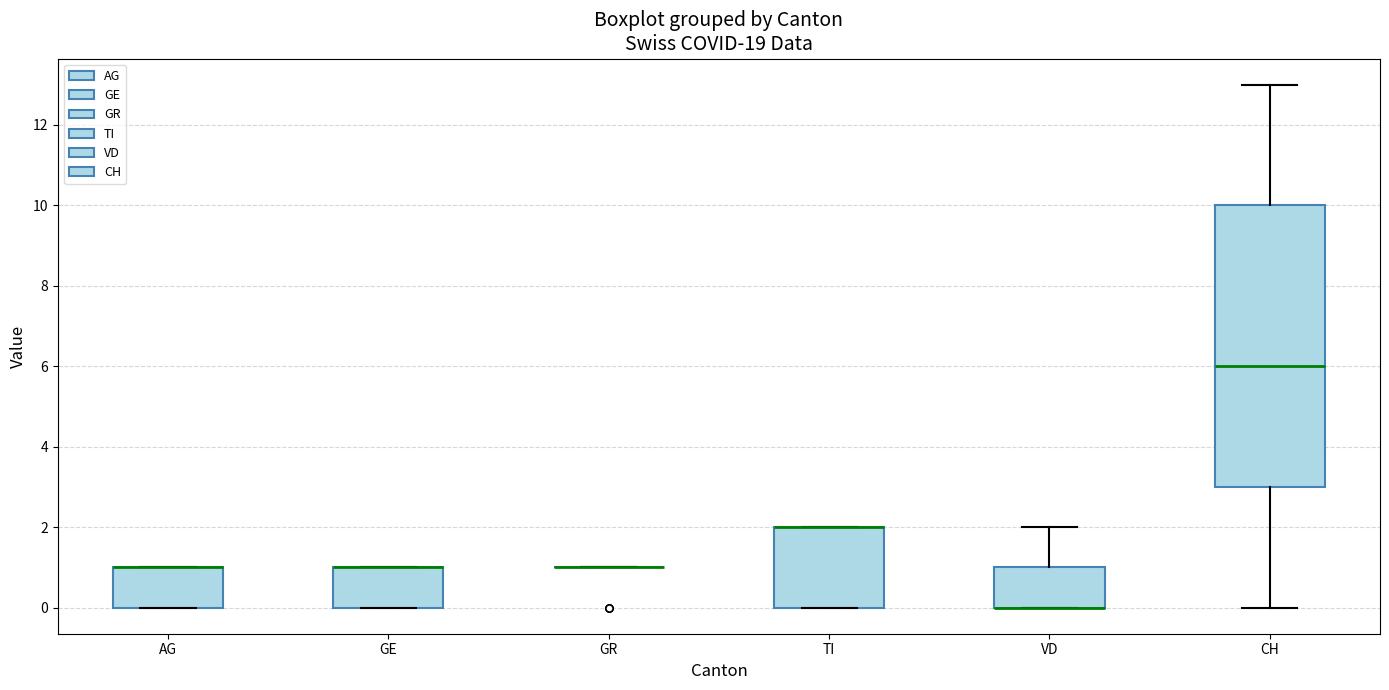

Comparing the boxes themselves (not the whiskers), which one is the tallest?

CH